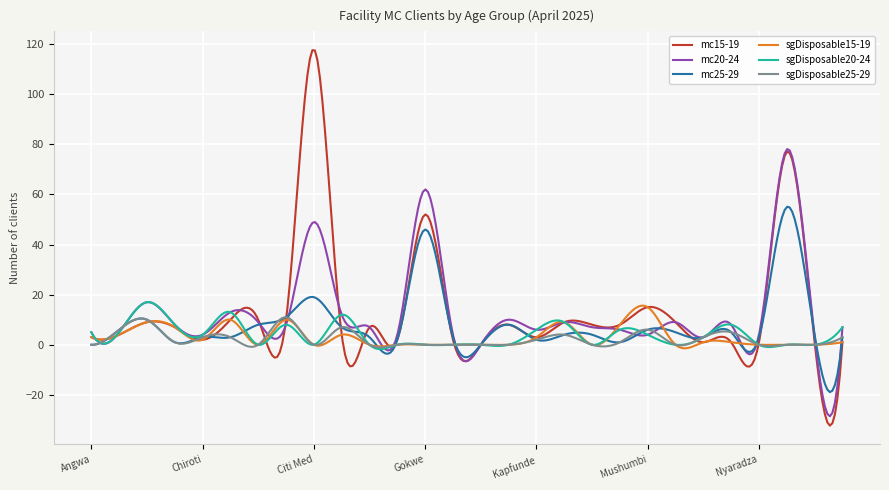

What is the maximum value for sgDisposable25-29?

11.0